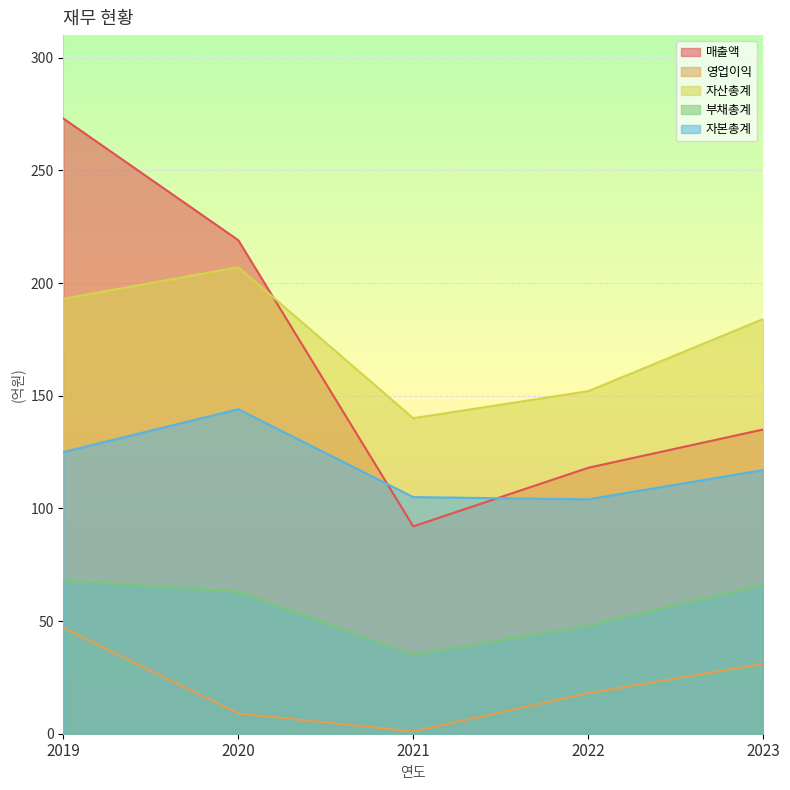

At which category does the chart reach its peak across all series?

2019